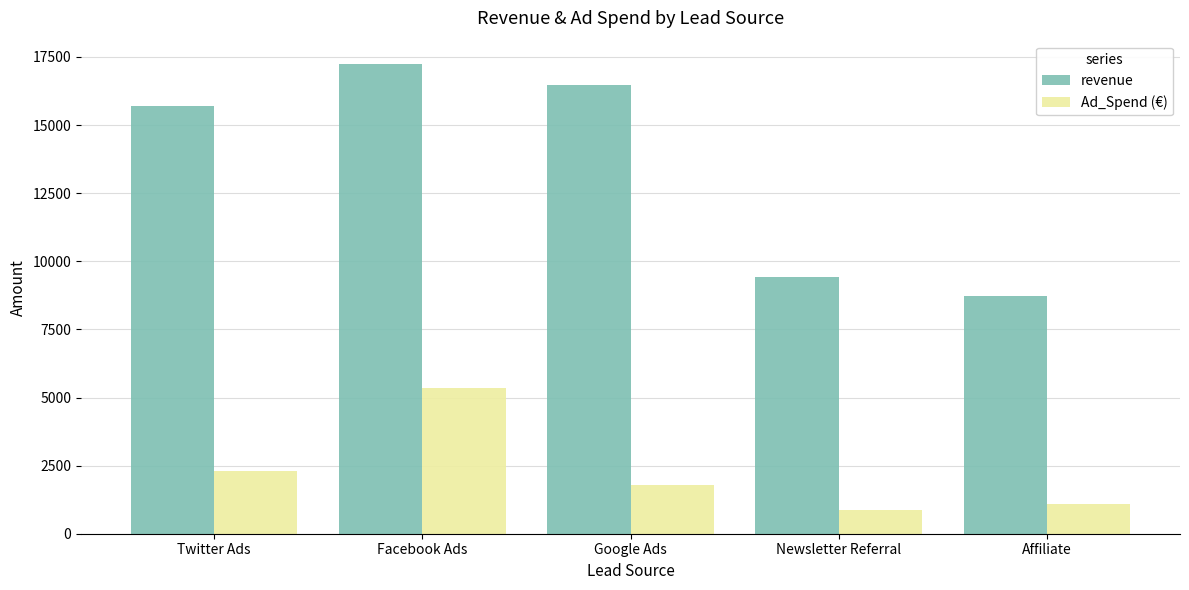

Rank the series by their maximum value, from lowest to highest.

Ad_Spend (€), revenue